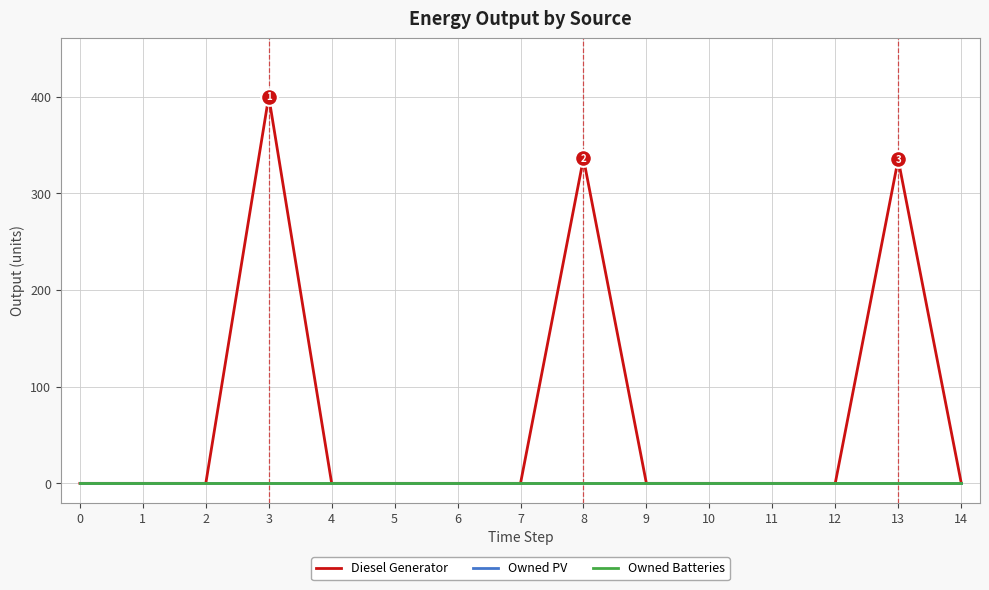

Rank the categories by Owned Batteries value from highest to lowest.

0, 1, 2, 3, 4, 5, 6, 7, 8, 9, 10, 11, 12, 13, 14